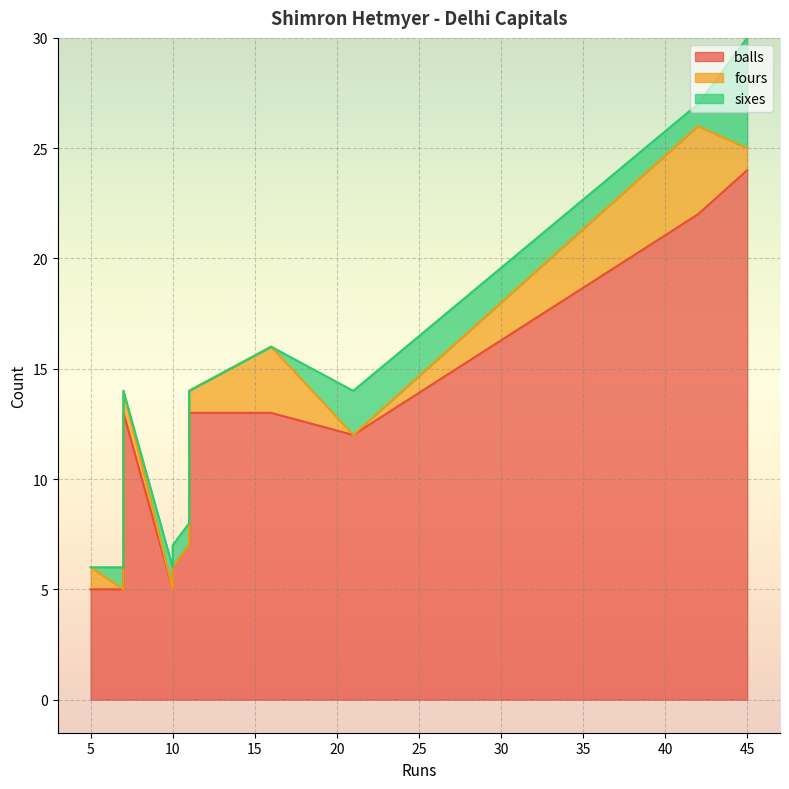

Which series has the widest spread of values?

balls